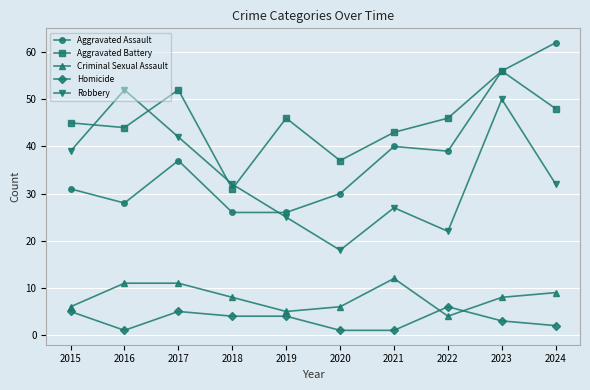

What is the value of the Aggravated Battery point at the 10th from the left?

48